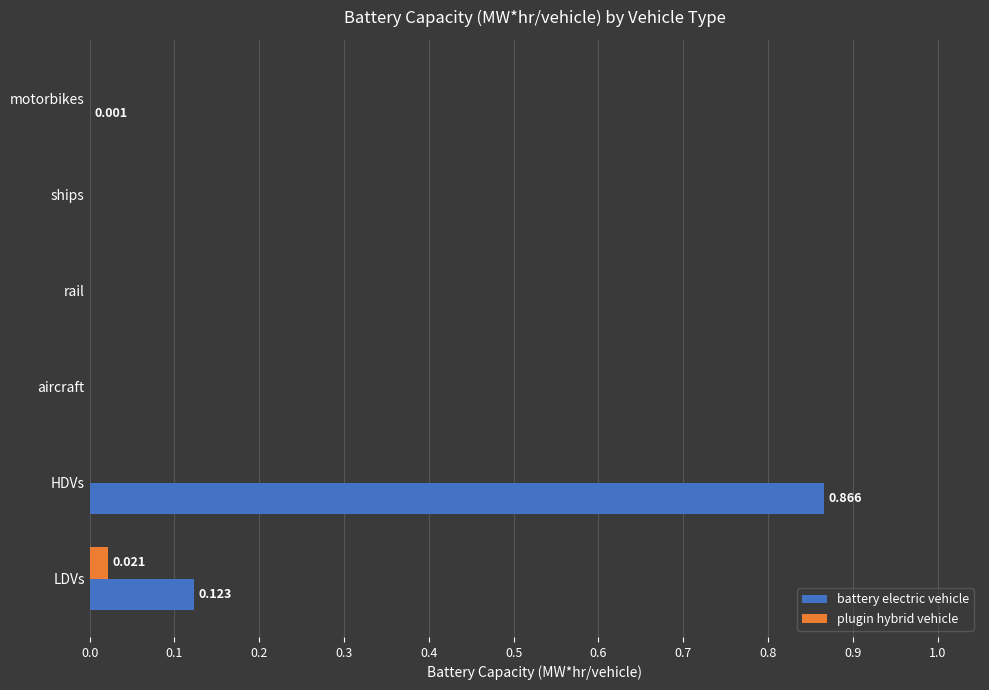

Which category has the highest value across all series?

HDVs